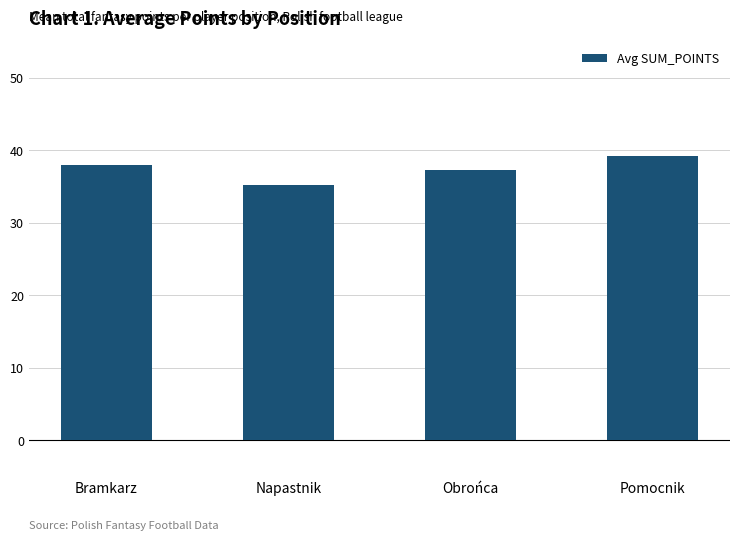

What is the average value?

37.4